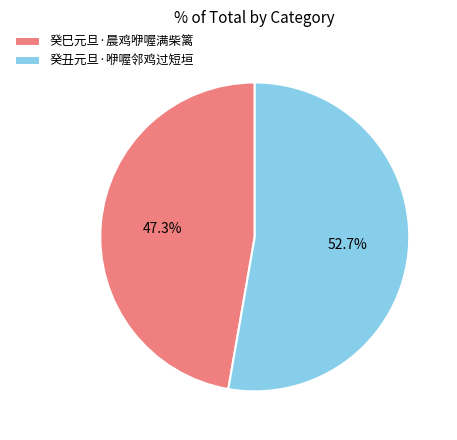

Does any single category account for the majority?

Yes